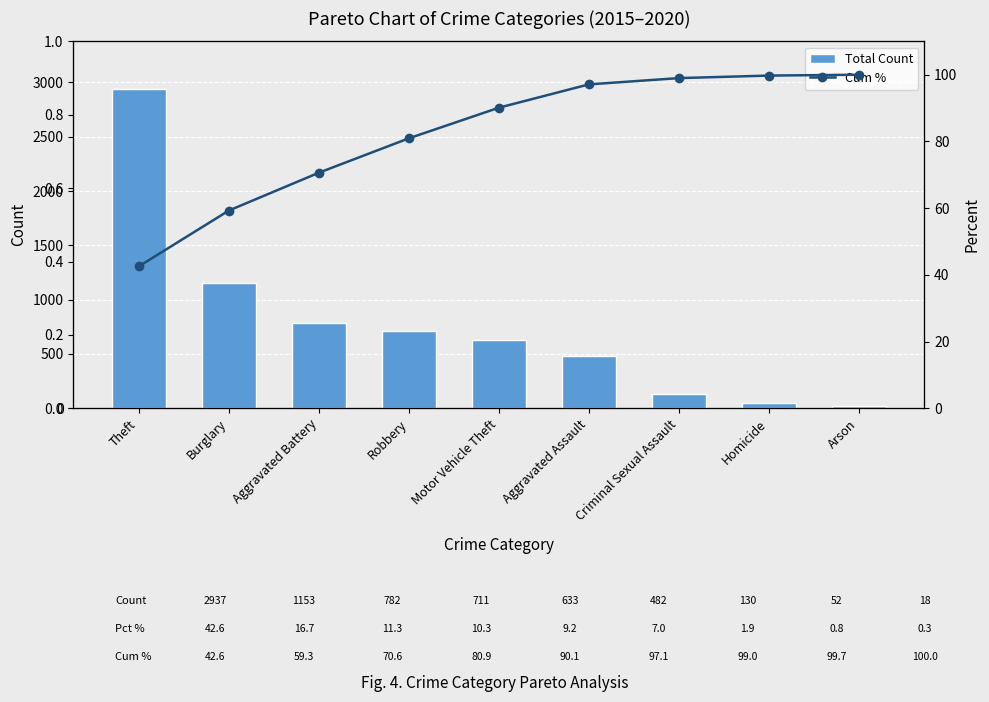

What is the sum of all Total Count values?

6898.0